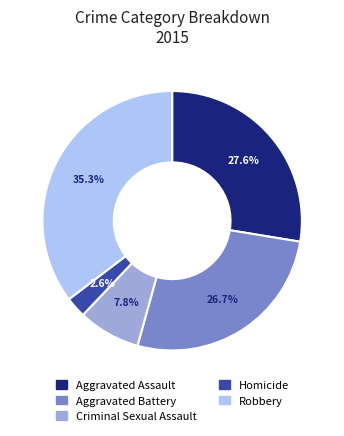

What percentage is the Homicide slice, to the nearest percent?

3%